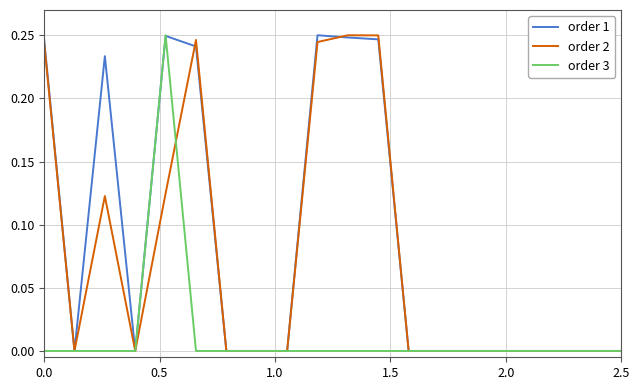

Is this an area chart (filled region under the line)?

No